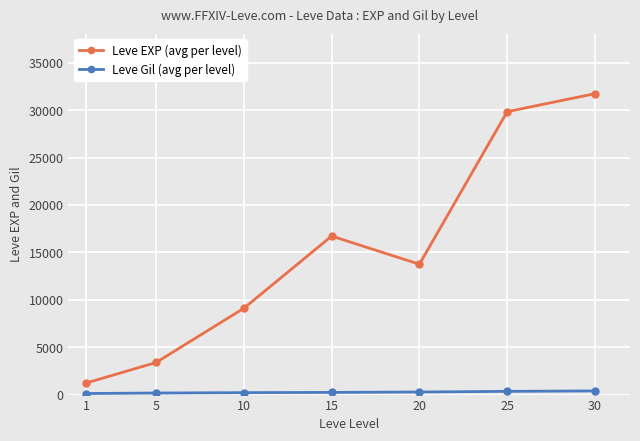

What is the total value across all series at 1?

1326